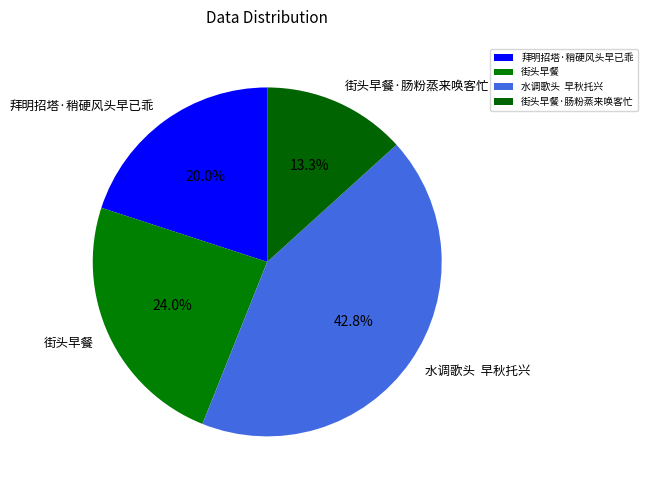

To the nearest percent, what is the difference between the 街头早餐·肠粉蒸来唤客忙 and 街头早餐 slice percentages?

11%